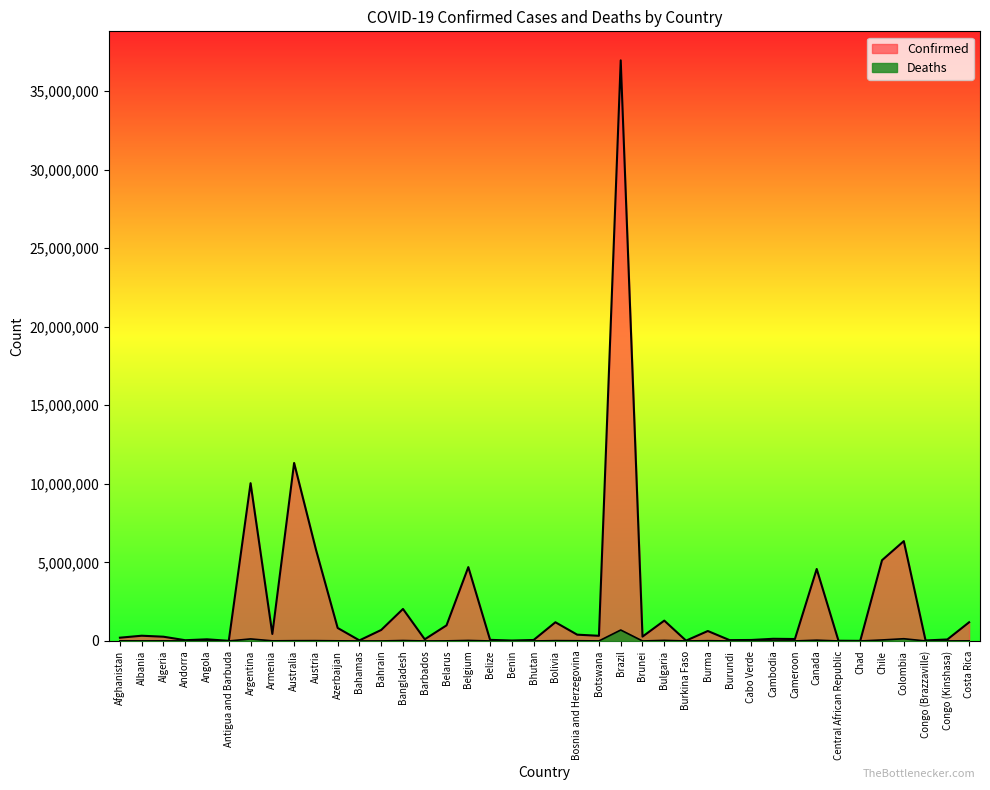

List the series in order of their peak value, lowest first.

Deaths, Confirmed